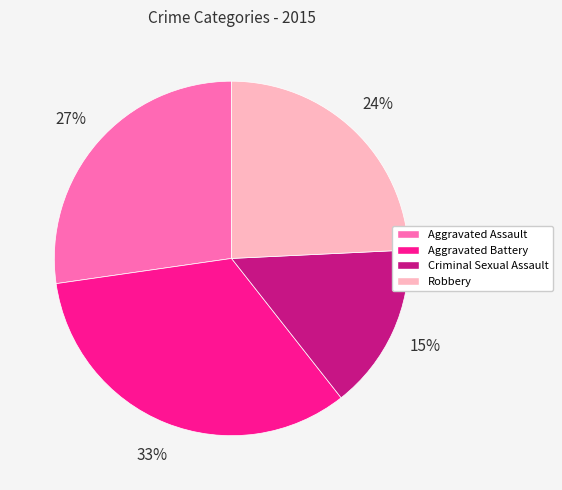

Approximately how many times larger is the value at Criminal Sexual Assault compared to Aggravated Battery?

0.5